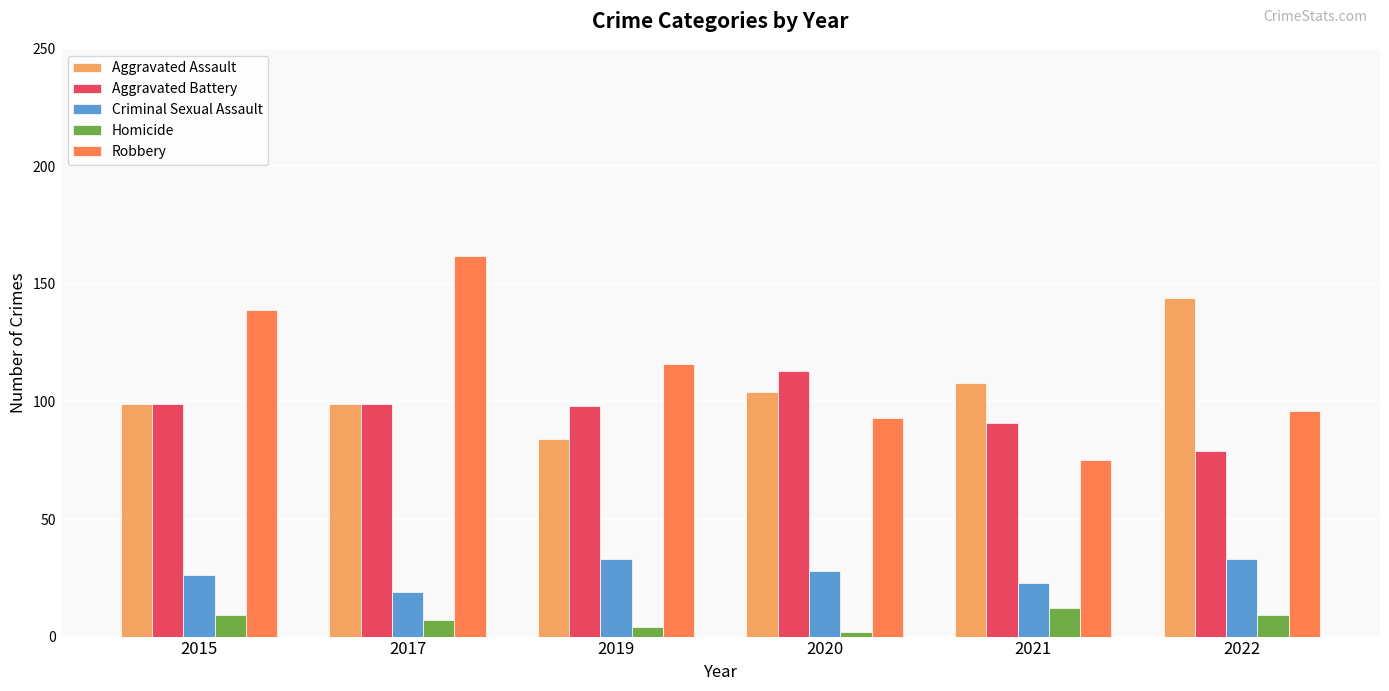

Rank the series by their maximum value, from lowest to highest.

Homicide, Criminal Sexual Assault, Aggravated Battery, Aggravated Assault, Robbery